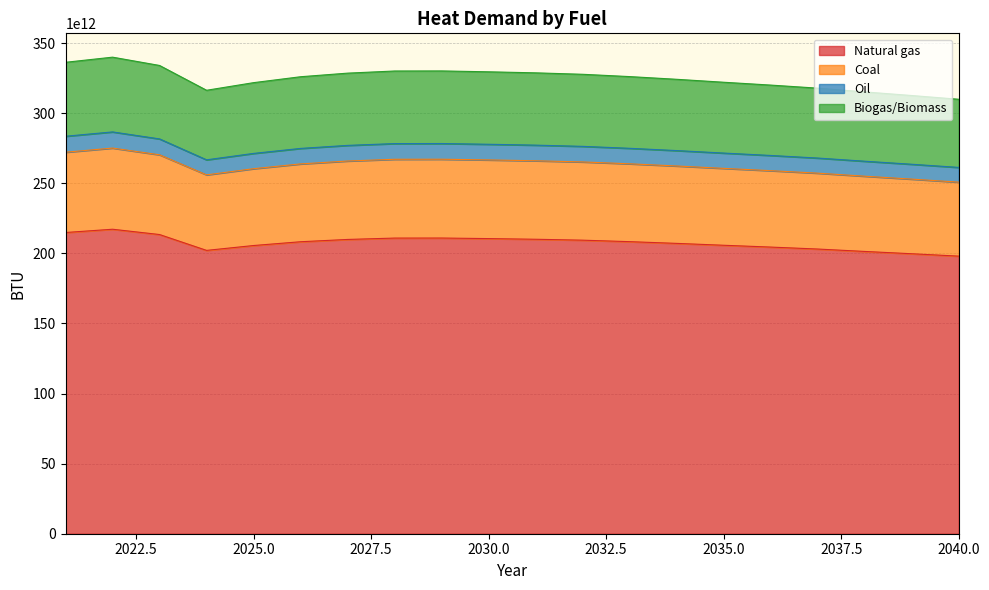

Reading right to left, what are all the values shown in this chart?

Natural gas: 198050610163011.2	199759504241014.1	201400812092072.4	203113533706027.3	204512498096536.7	205809025538010.9	207152692106474.7	208382136944156.1	209436220200451.1	210093851311807.9	210566249828007.0	210966328059636.5	210934398351825.2	209957873060876.4	208321097818182.4	205623390044331.8	202152217834256.8	213457751790592.5	217242781948743.5	214903351684939.8
Coal: 250839894340830.8	253004284592459.3	255083073885768.7	257252311881683.4	259024162418337.2	260666272009222.7	262368085398160.8	263925231891817.3	265260275153829.2	266093194165551.6	266691507868259.2	267198224718398.8	267157784325273.3	265920971671168.8	263847923127672.2	260431156411335.6	256034762632506.1	270353723532145.7	275147632342454.3	272184640005761.9
Oil: 261351352625119.6	263606441758202.8	265772342820538.6	268032482842874.1	269878582864646.6	271589505139846.8	273362633103735.1	274985031898879.1	276376020215377.7	277243842739832.4	277867228808096.1	278395179653115.8	278353044603299.3	277064403253232.0	274904483507116.2	271344537011102.7	266763912131678.5	281682909802049.6	286677707600175.2	283590550921819.1
Biogas/Biomass: 309975989523348.6	312650639868447.4	315219508627930.1	317900149584434.8	320089718053318.2	322118958843257.6	324221978742091.5	326146226184757.8	327796009036429.2	328825290664576.7	329564658230208.8	330190834769801.6	330140860458862.2	328612466311996.0	326050691697599.3	321828414190067.8	316395560235523.9	334090249852084.8	340014333941918.5	336352809191519.9